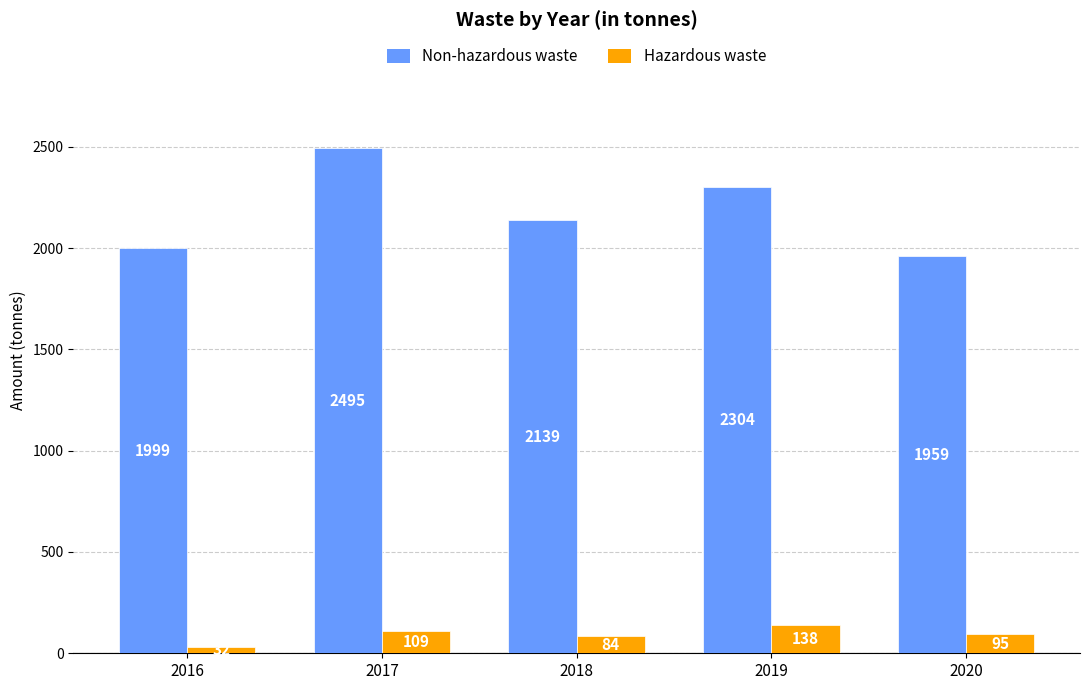

The Non-hazardous waste series shows 1959 at 2020. True or false?

True